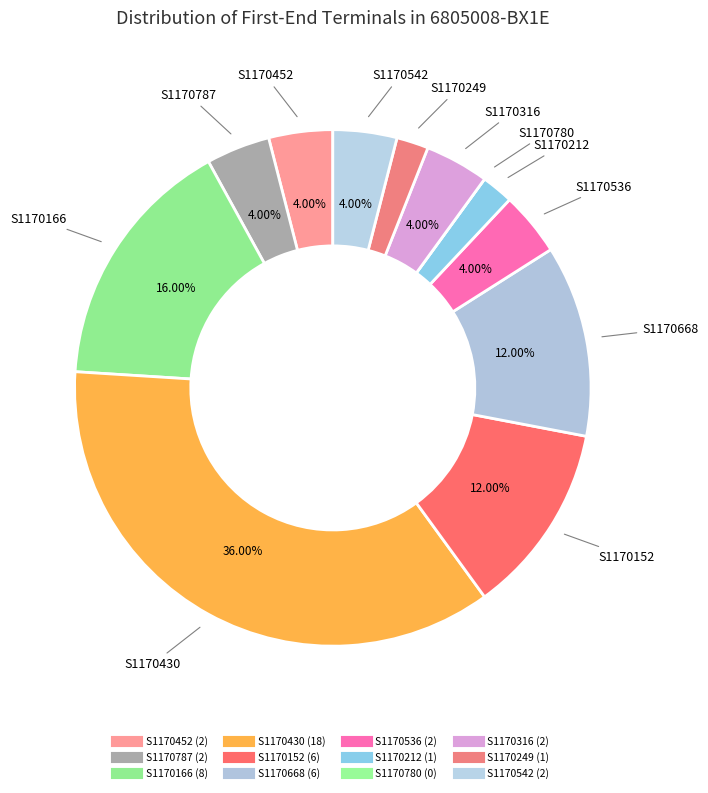

What percentage is the S1170152 slice, to the nearest percent?

12%